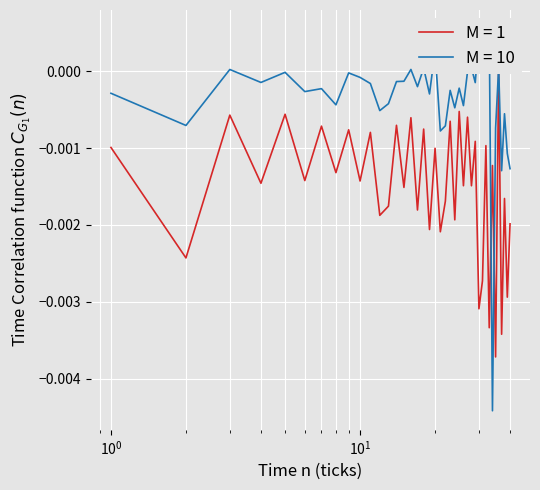

List the series in order of their peak value, highest first.

v:1, v:0